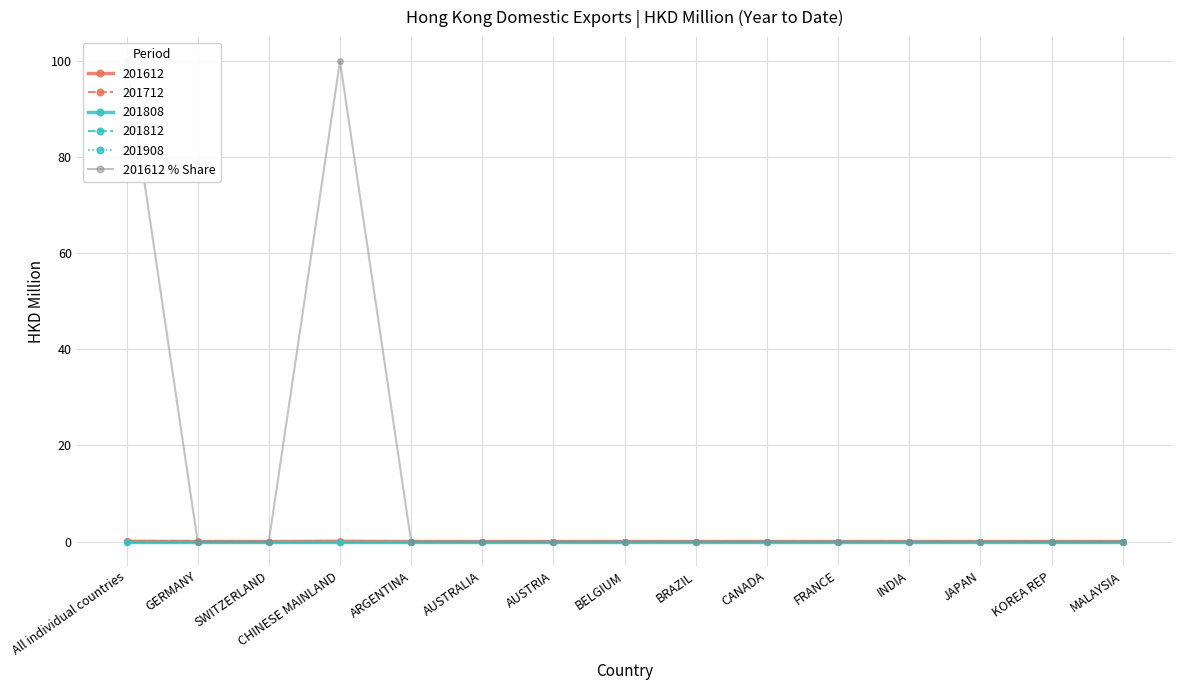

Does the chart have visible grid lines?

Yes